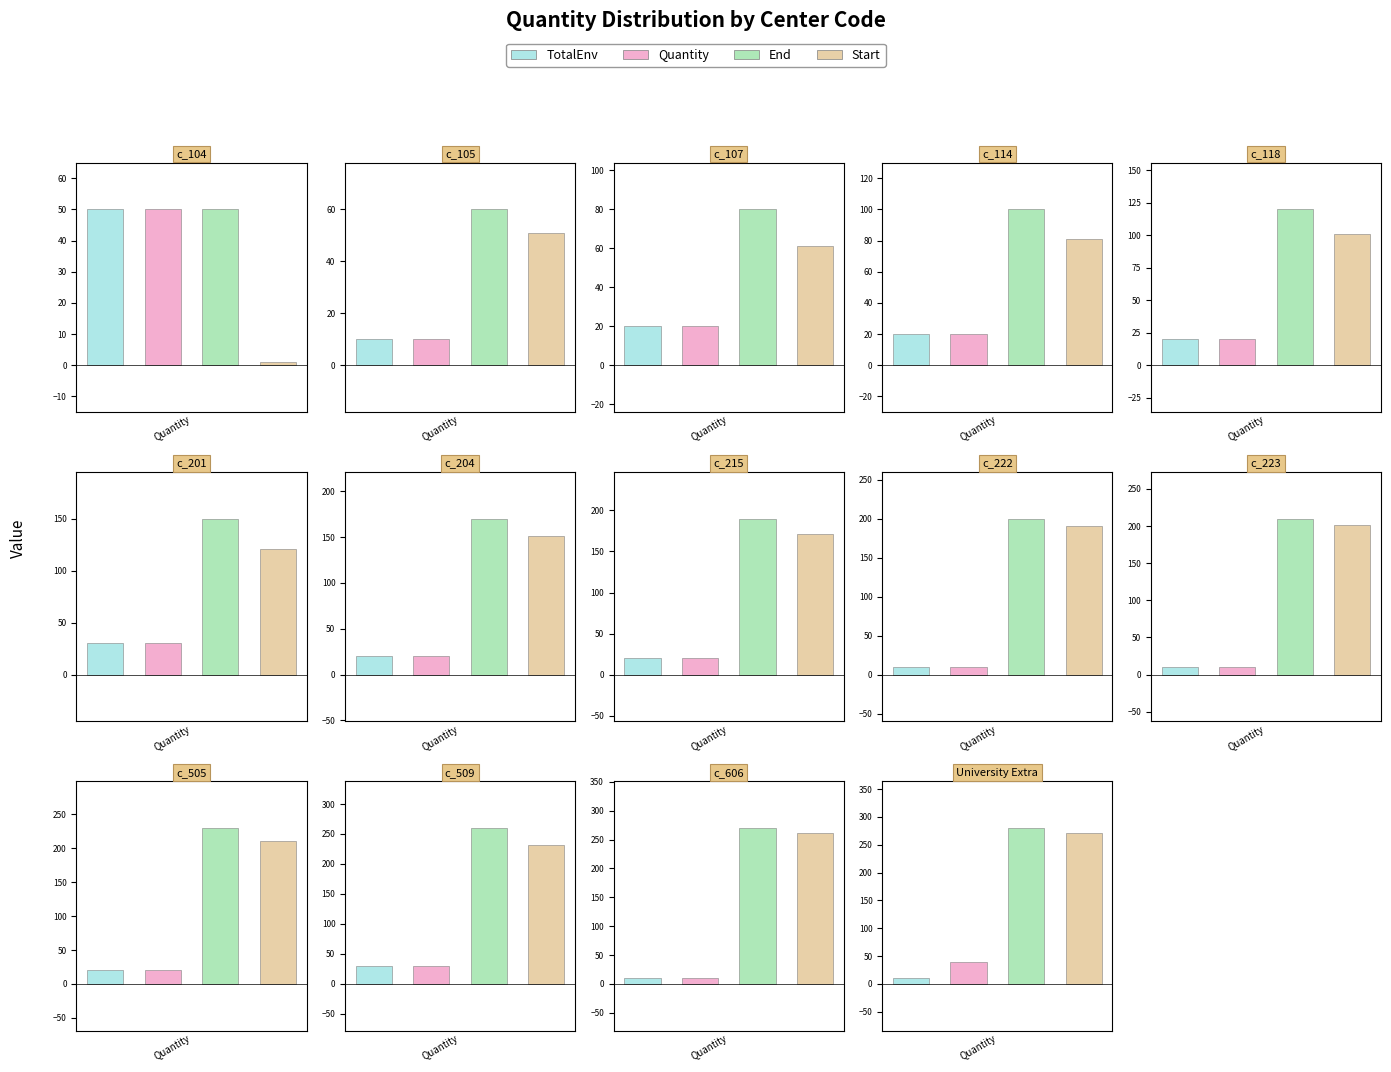

What is the sum of all TotalEnv values?

280